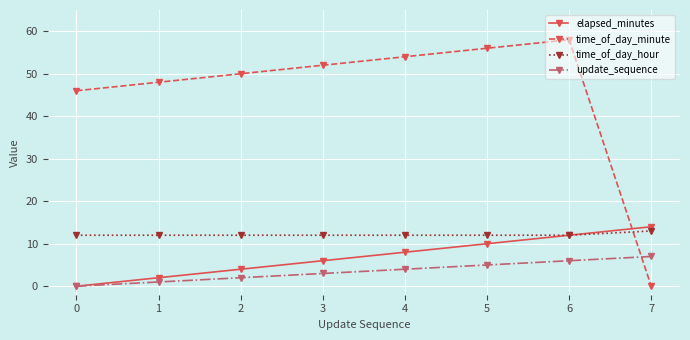

What is the value of the elapsed_minutes point at the 8th from the left?

14